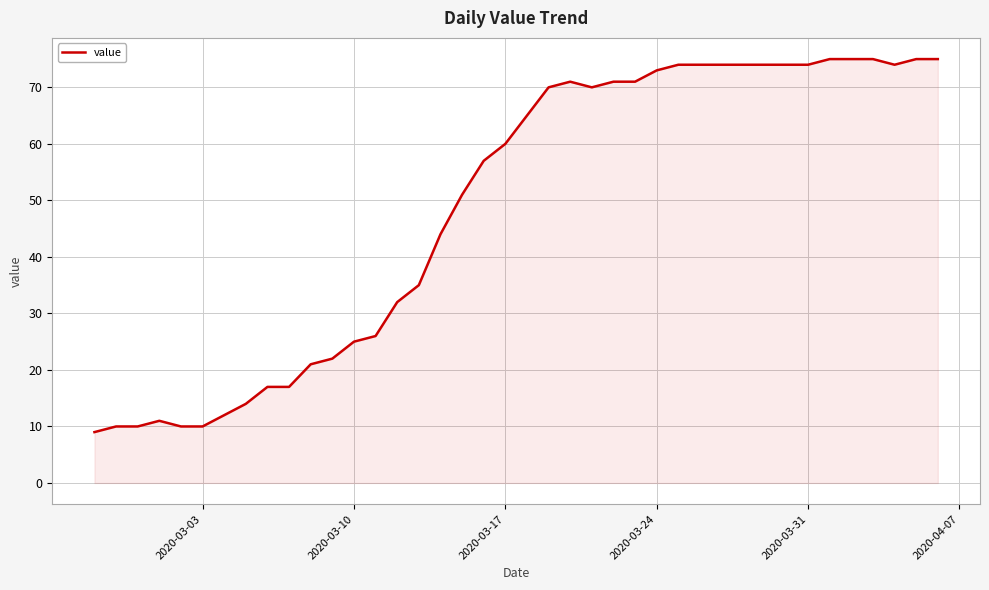

What is the minimum value shown in the chart?

9